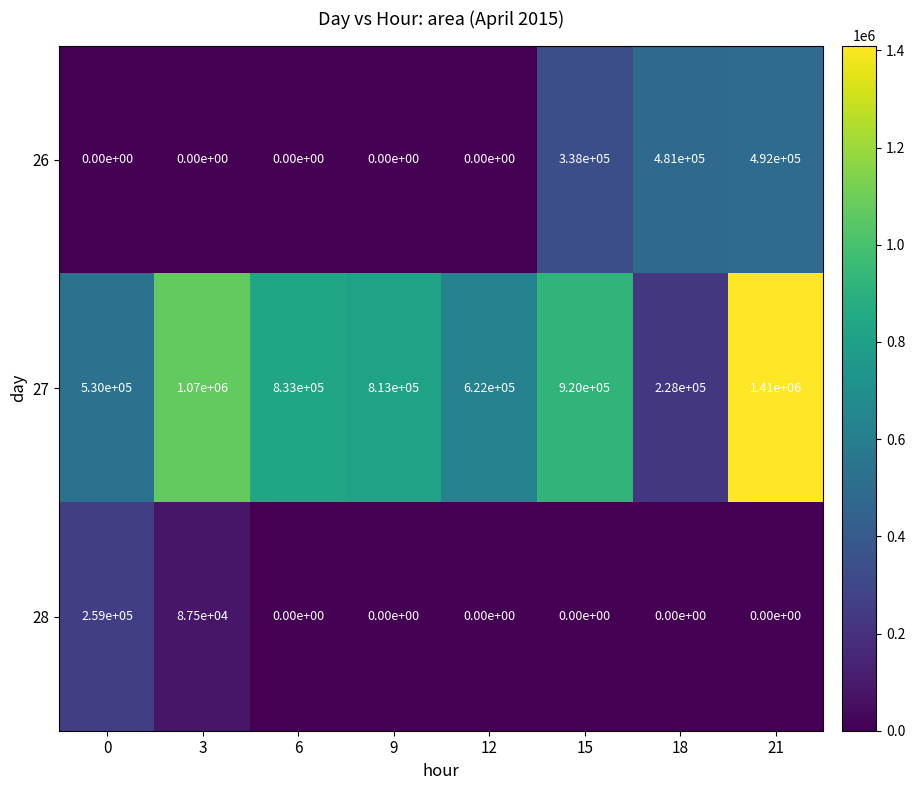

What is the difference between the maximum and second lowest values in the 27 series?

880000